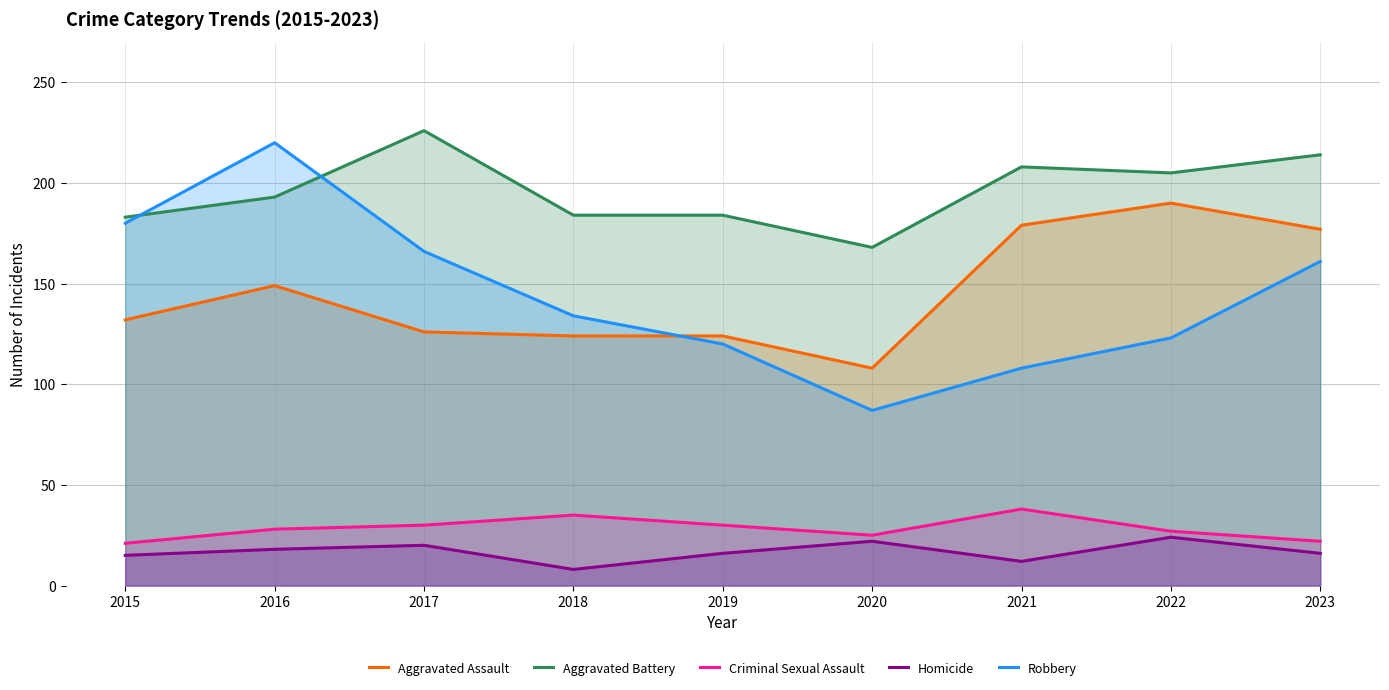

What is the highest value of the Aggravated Battery series?

226